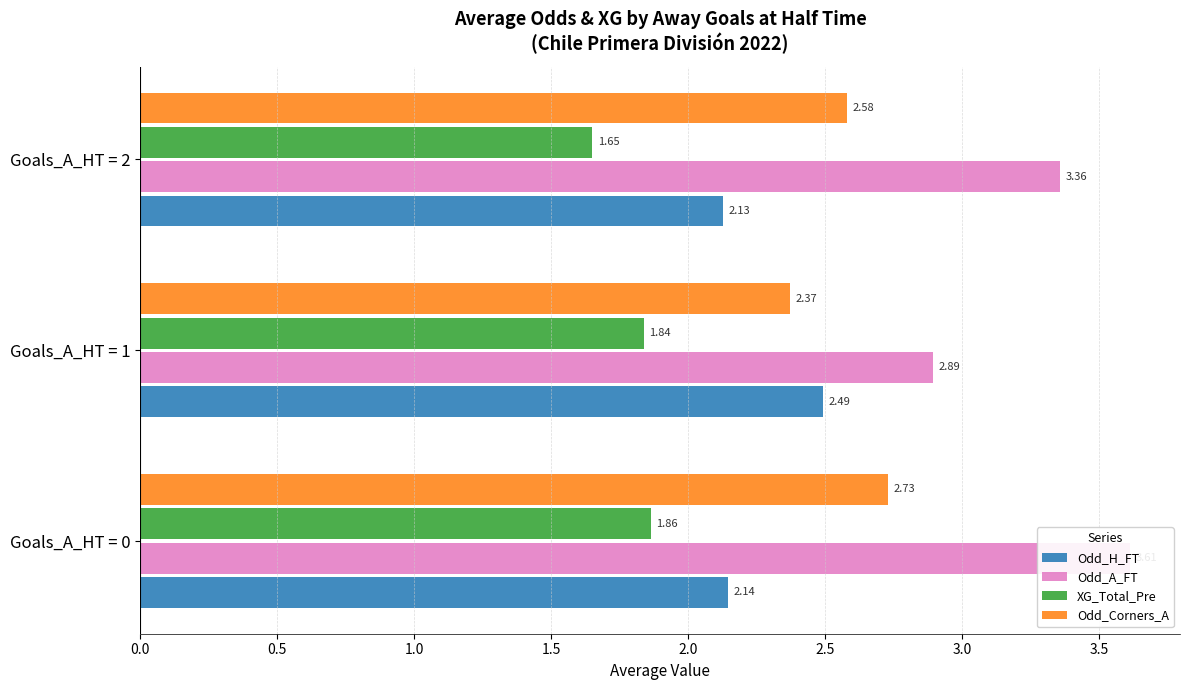

What is the total value across all series at Goals_A_HT = 0?

10.3